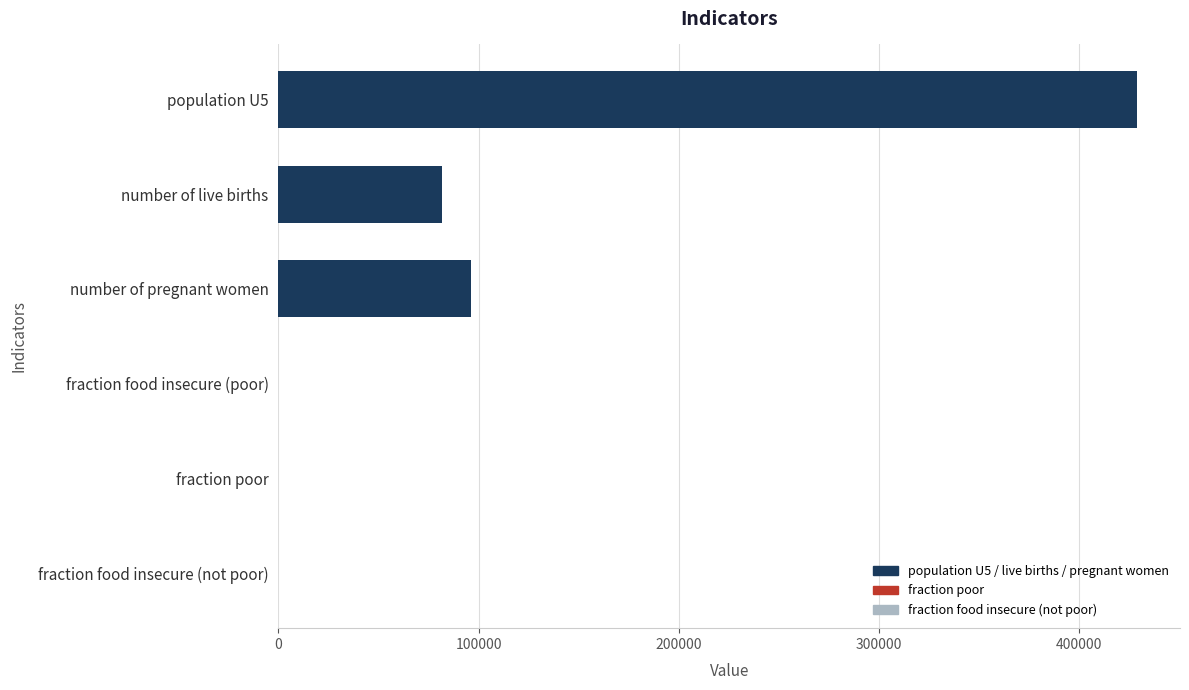

What is the greatest value displayed?

429109.6